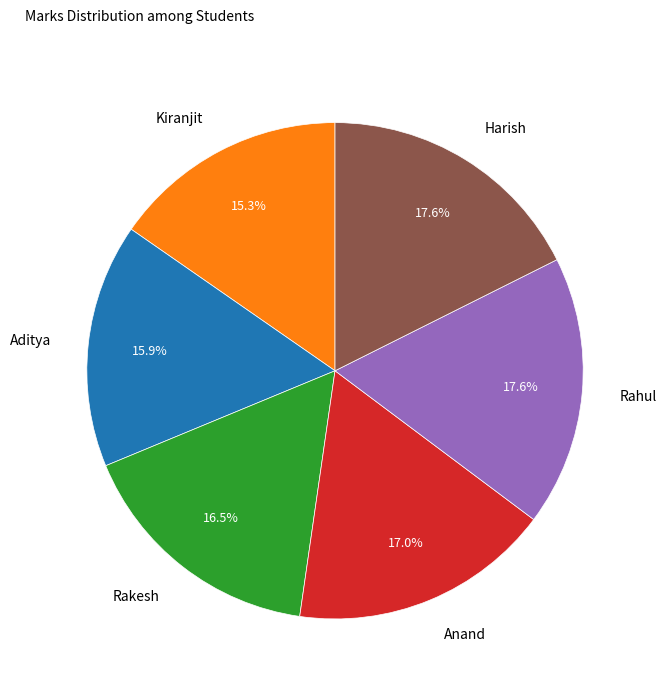

Is Aditya the majority of the pie?

No